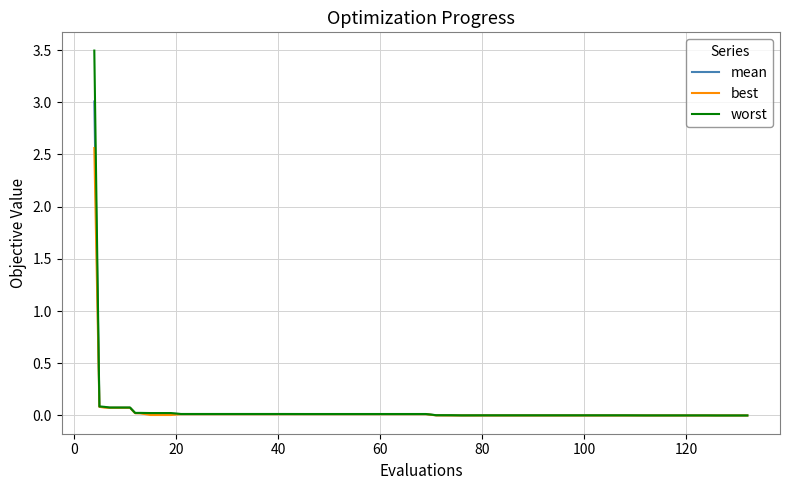

What is the maximum value shown in the chart?

3.5